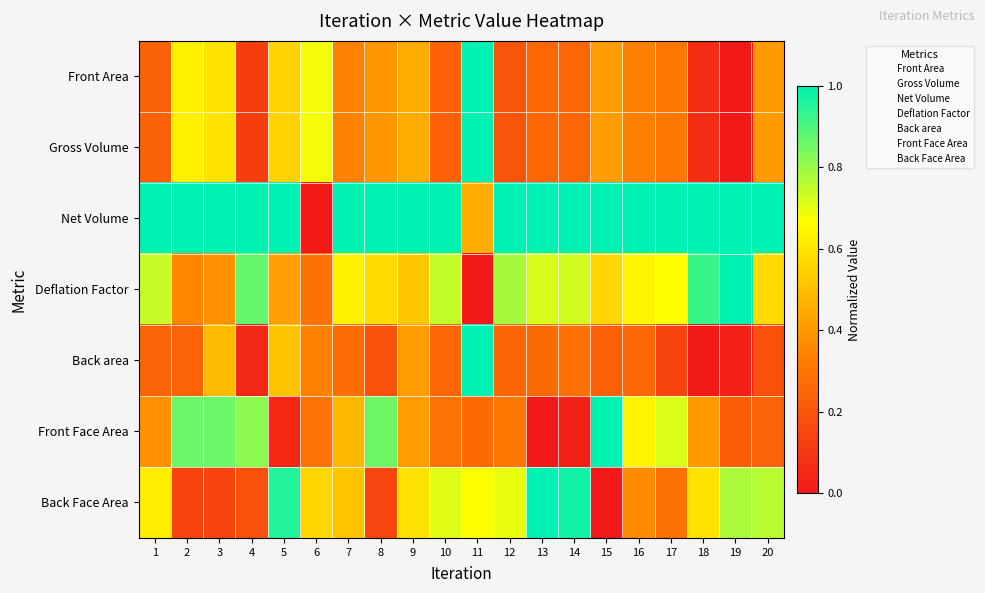

At how many categories does at least one series exceed 0?

20